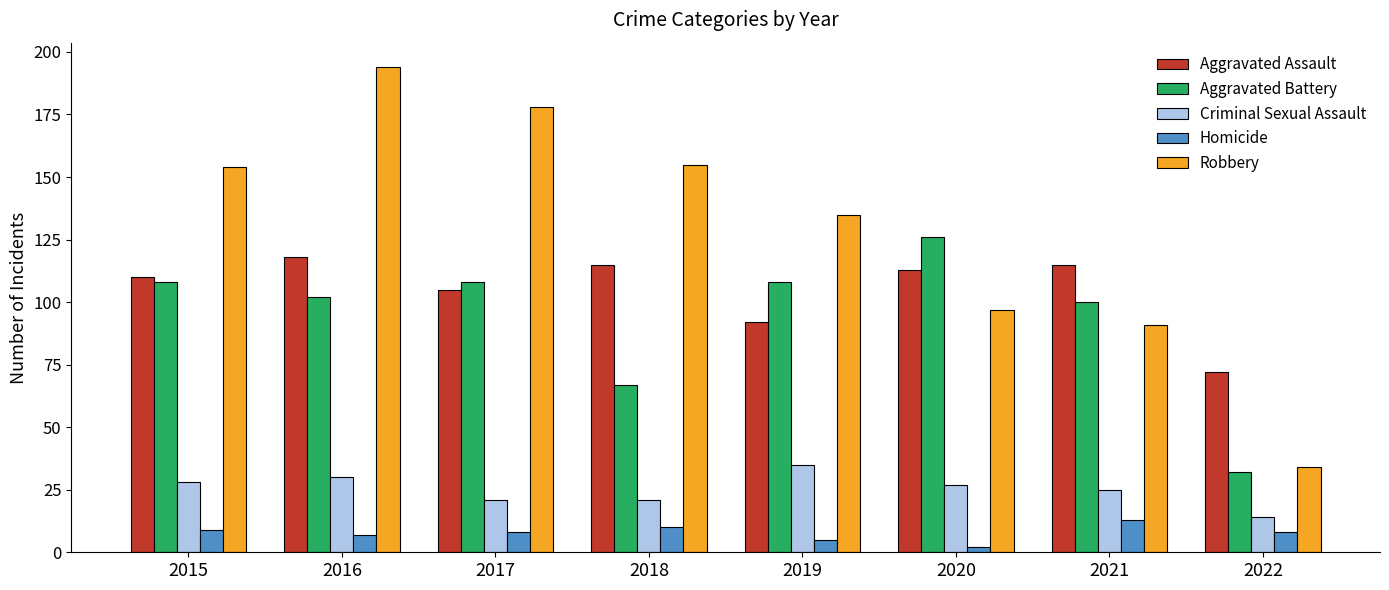

Reading left to right, extract all data points from this chart.

Aggravated Assault: 110	118	105	115	92	113	115	72
Aggravated Battery: 108	102	108	67	108	126	100	32
Criminal Sexual Assault: 28	30	21	21	35	27	25	14
Homicide: 9	7	8	10	5	2	13	8
Robbery: 154	194	178	155	135	97	91	34